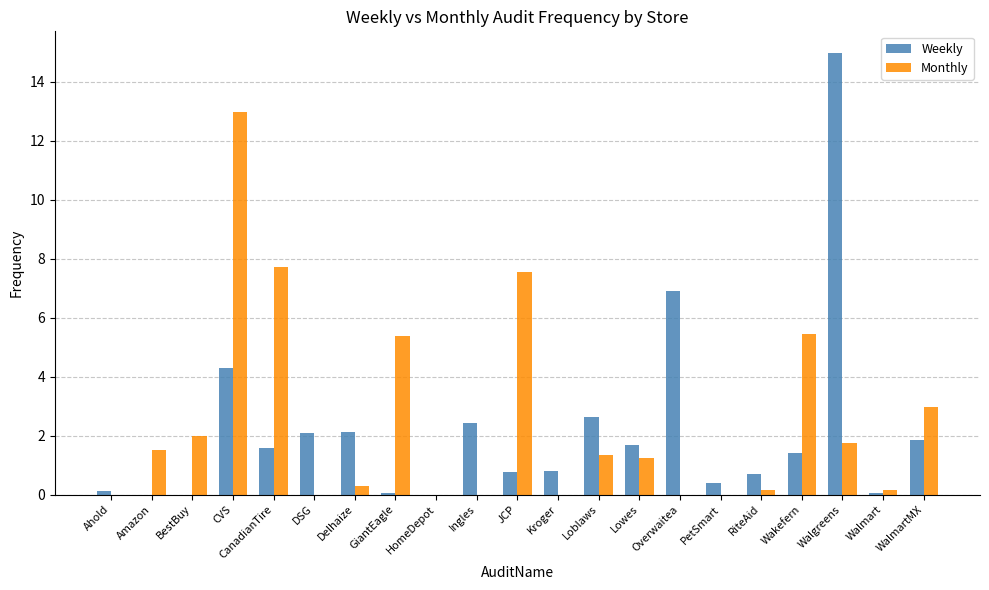

What is the sum of all Weekly values?

44.8